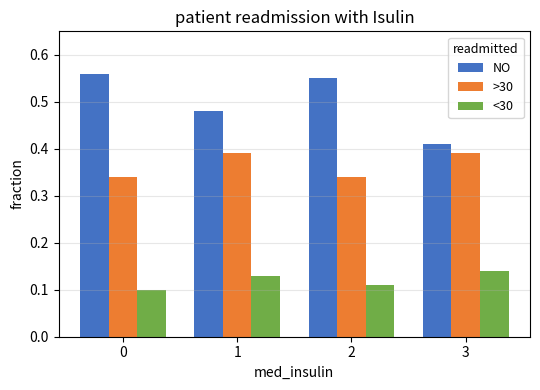

Does the chart contain stacked bars?

No